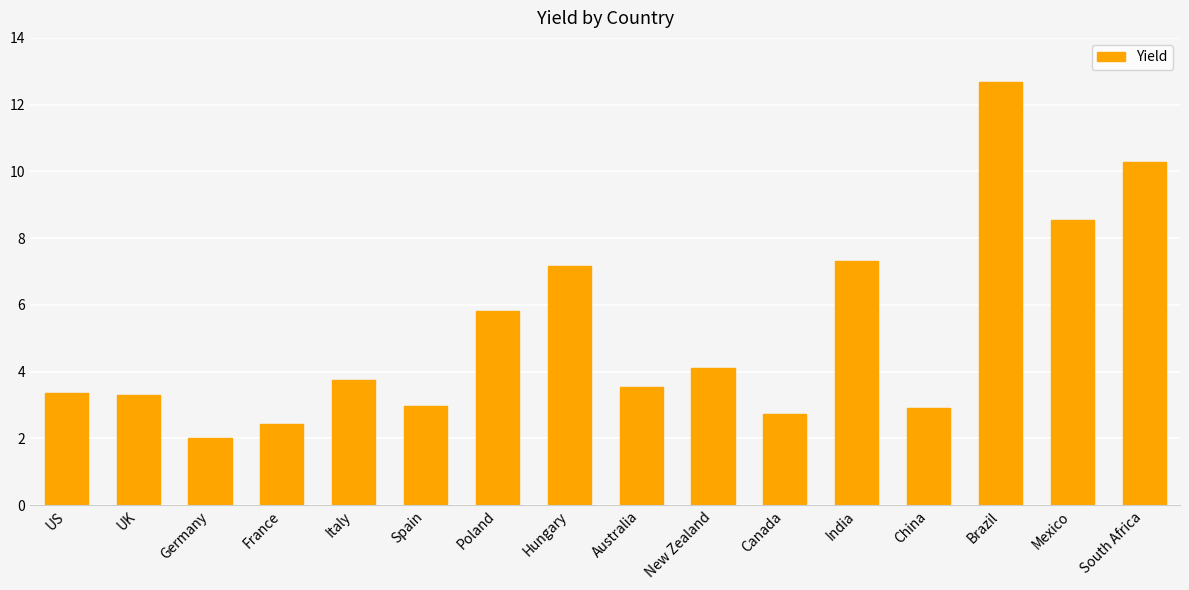

Is it true that the value at South Africa is 10.3?

True